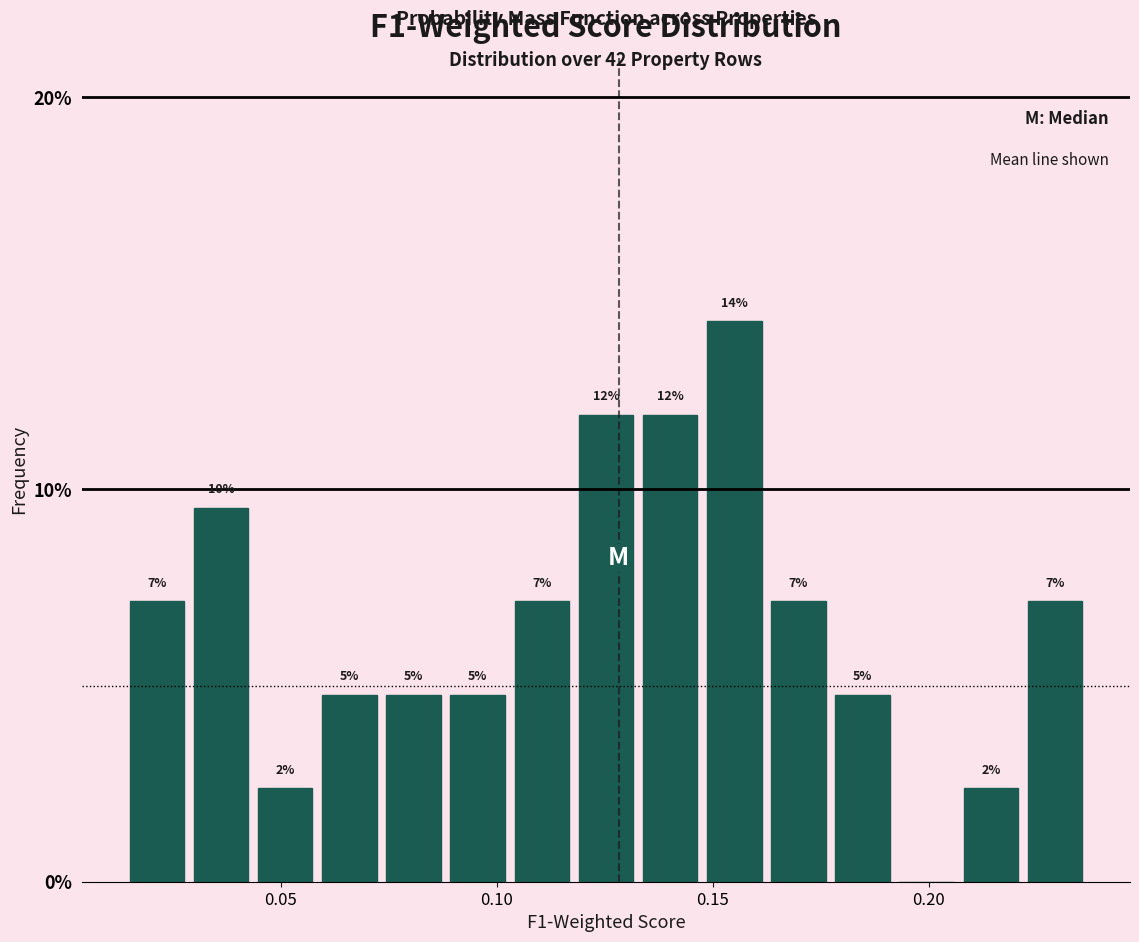

Read against the x-axis, roughly where is the centre of the tallest bar?

0.155